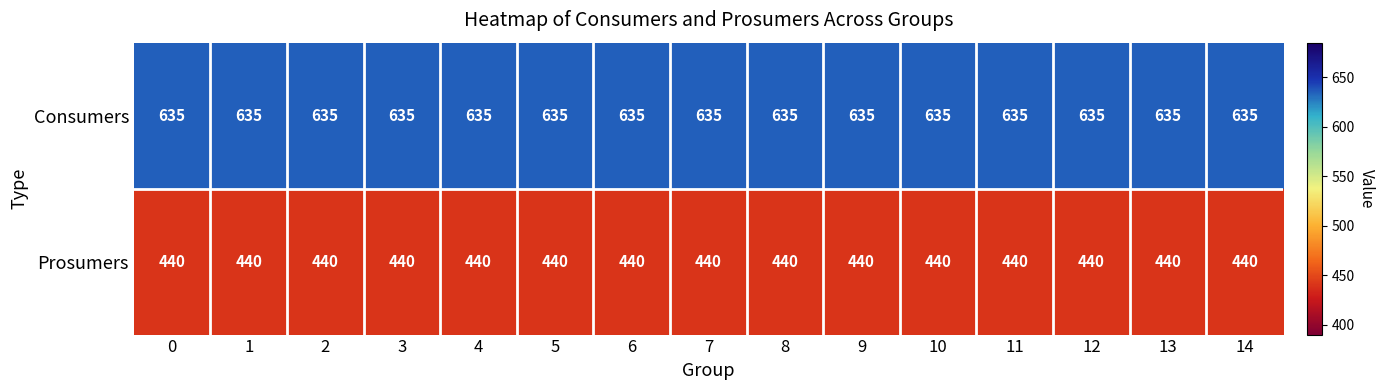

What is the sum of the Prosumers values at 13 and 14?

880